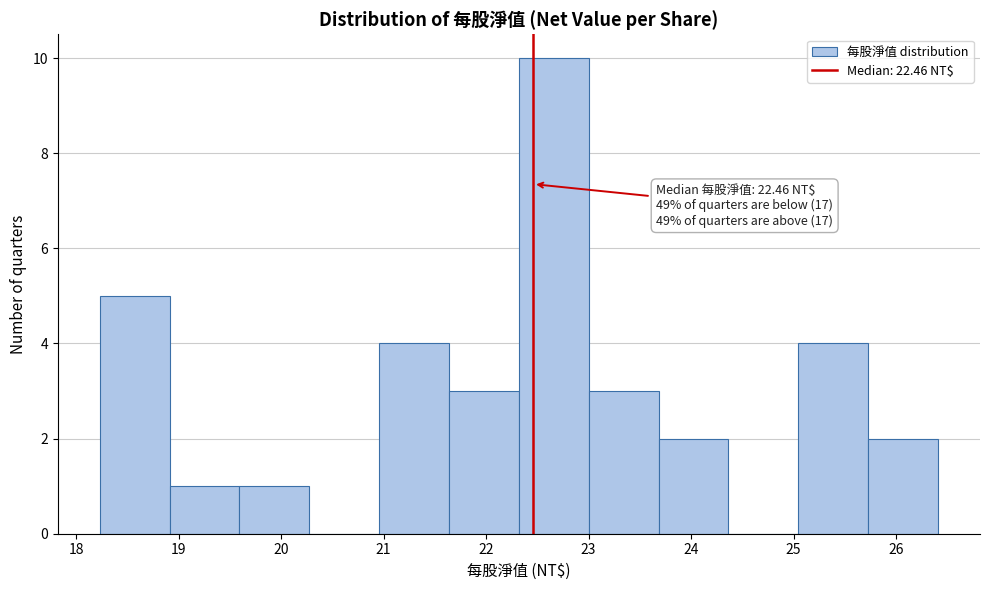

Over which range of the x-axis is the bar tallest?

22.3 to 23.0